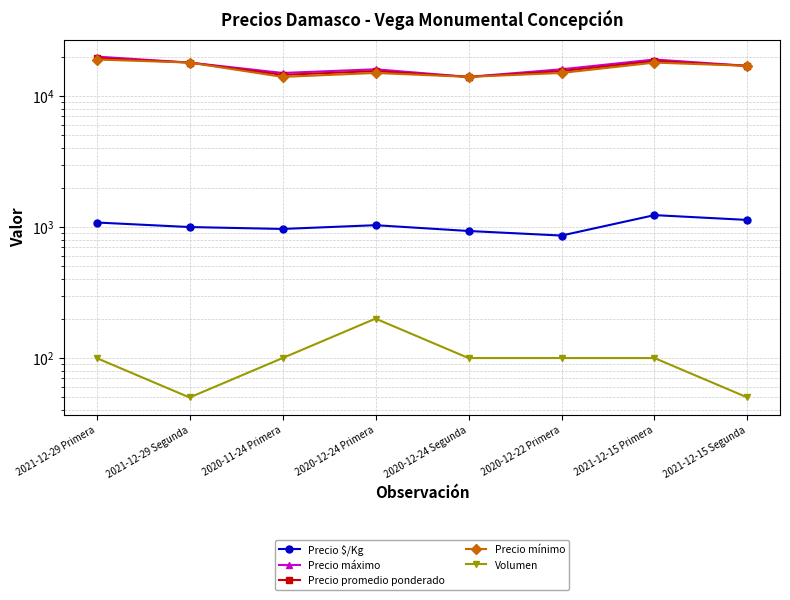

True or false: Precio máximo and Precio promedio ponderado intersect in this chart.

False